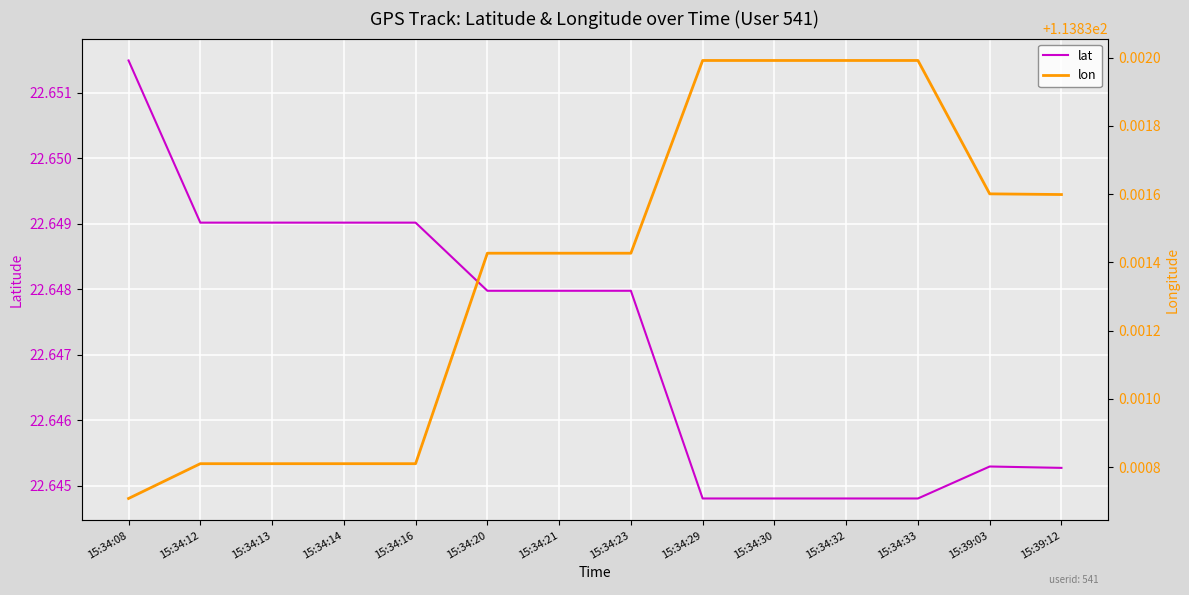

Which series changed the most between 15:34:33 and 15:39:03?

lat